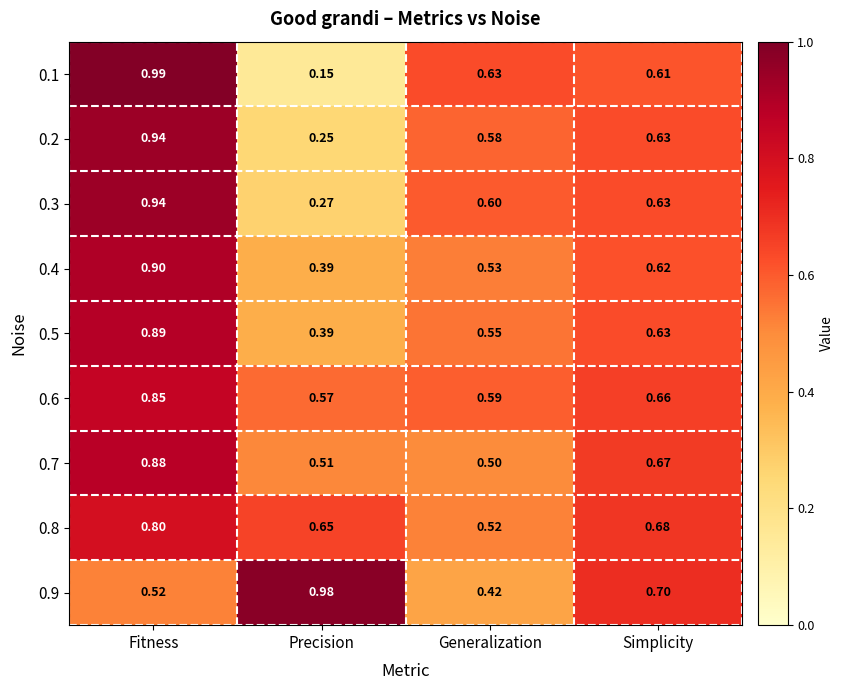

At which label does 0.7 reach its peak?

Fitness